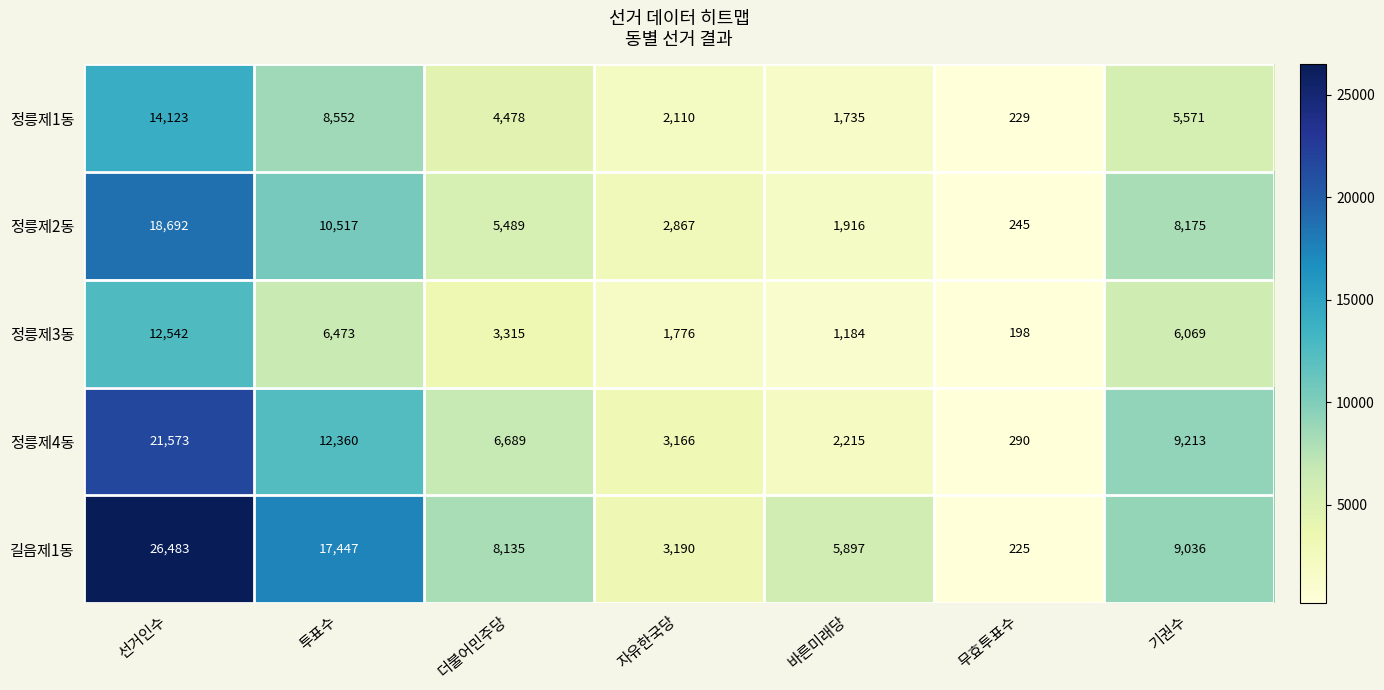

True or false: 정릉제3동 has a value of 4488 at 더불어민주당.

False